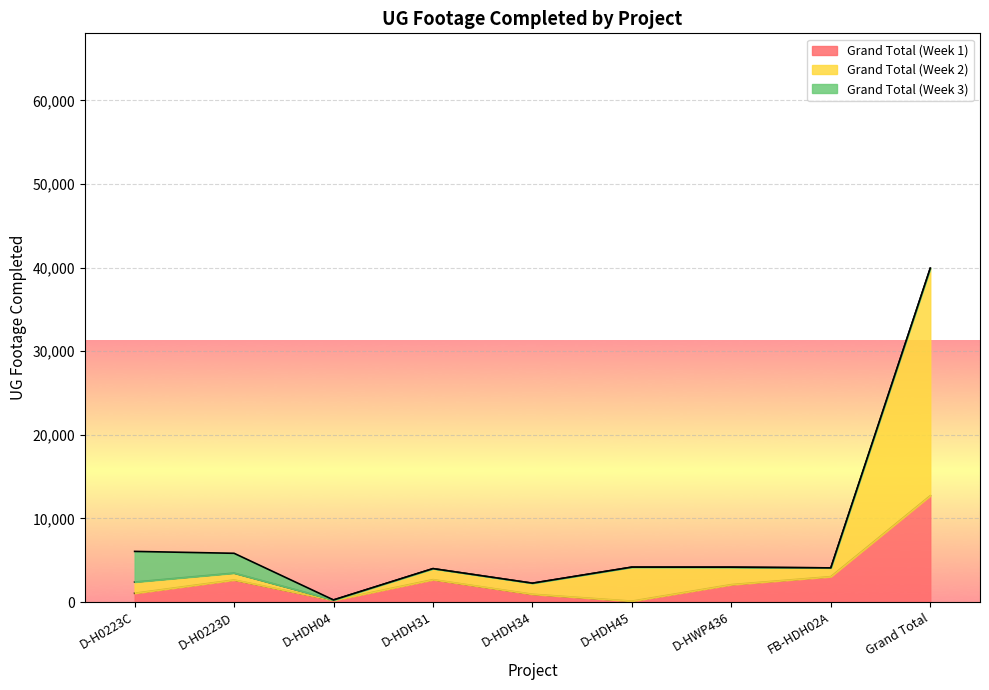

True or false: Grand Total (Week 1) has a value of 12719 at Grand Total.

True